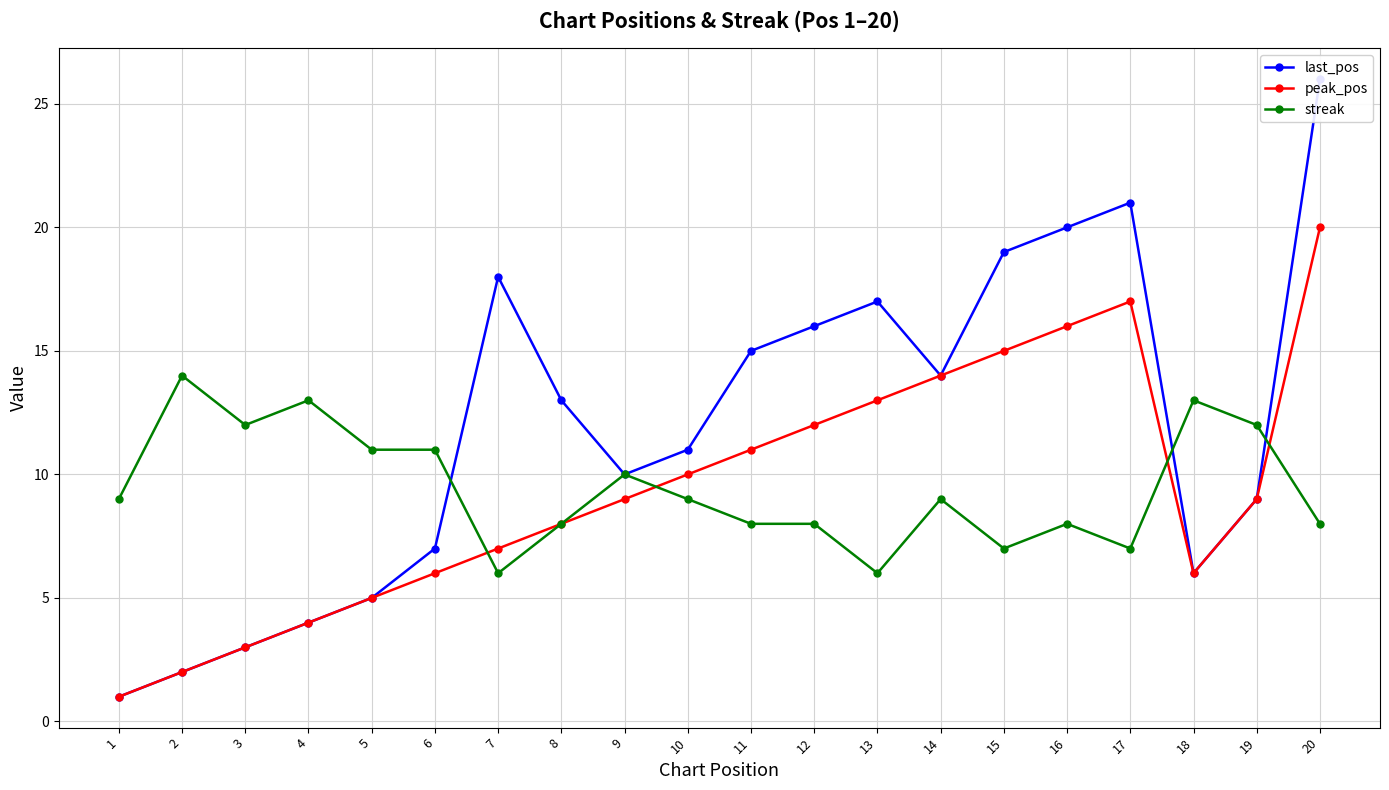

Reading left to right, what are all the values shown in this chart?

last_pos: 1	2	3	4	5	7	18	13	10	11	15	16	17	14	19	20	21	6	9	26
peak_pos: 1	2	3	4	5	6	7	8	9	10	11	12	13	14	15	16	17	6	9	20
streak: 9	14	12	13	11	11	6	8	10	9	8	8	6	9	7	8	7	13	12	8